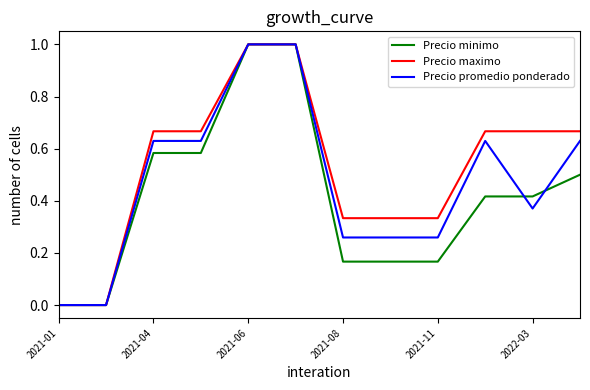

Which series has the largest total across all categories?

Precio maximo